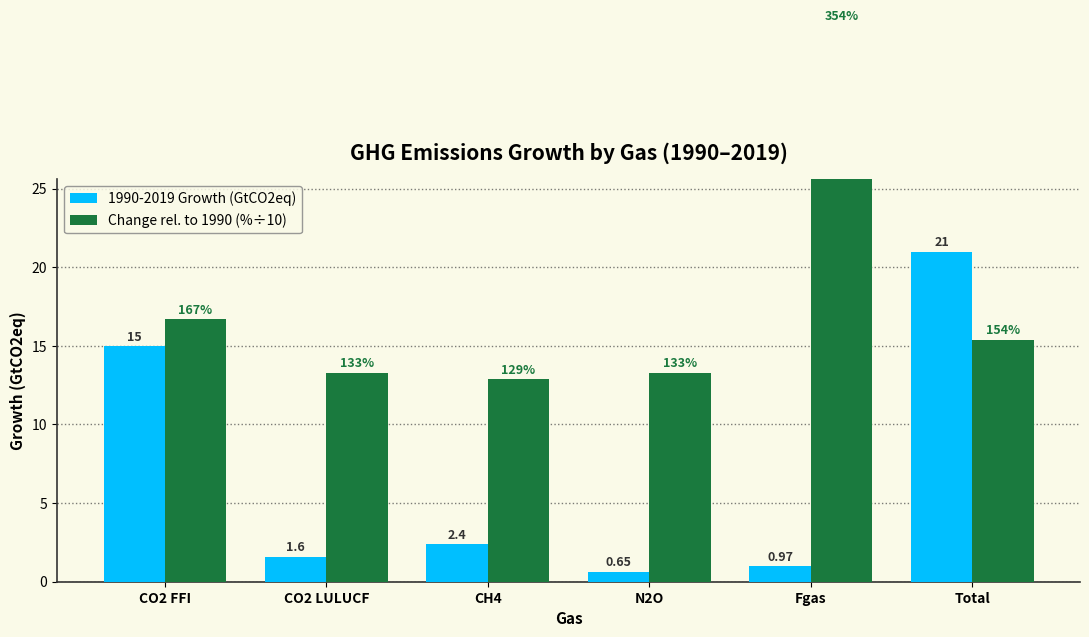

The value of 1990-2019 Growth (GtCO2eq) at N2O is 0.7. True or false?

True